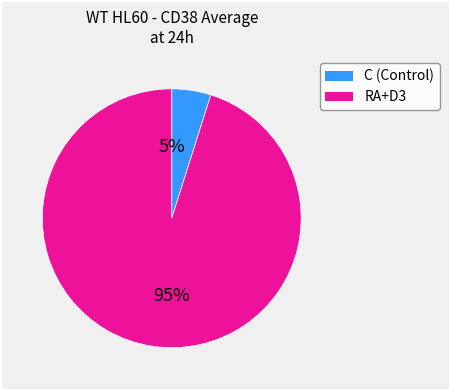

To the nearest percent, what is the difference between the largest and smallest slice percentages?

90%